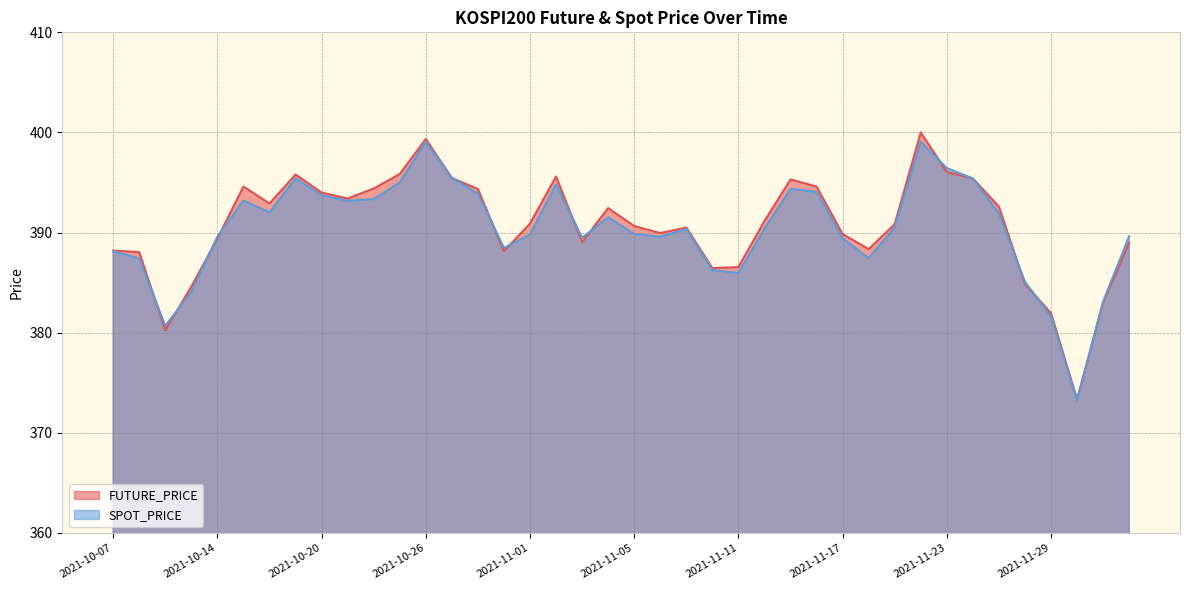

How many lines are shown in the chart?

2